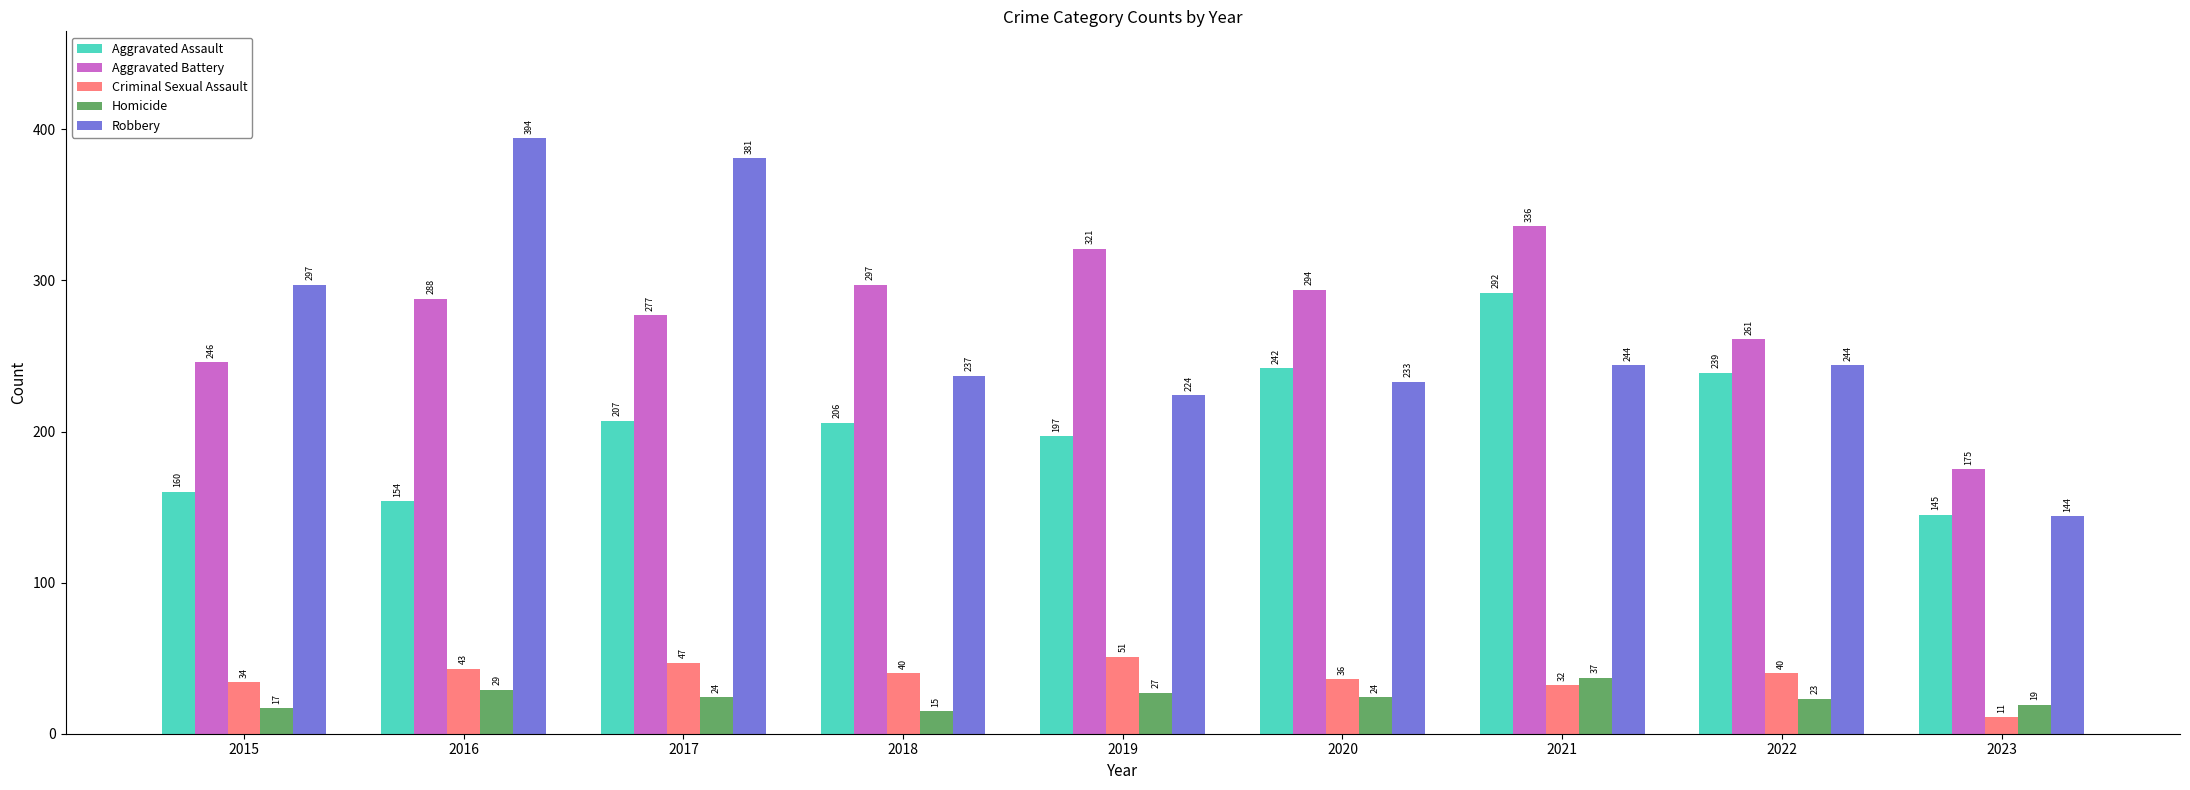

The Criminal Sexual Assault series shows 40 at 2018. True or false?

True